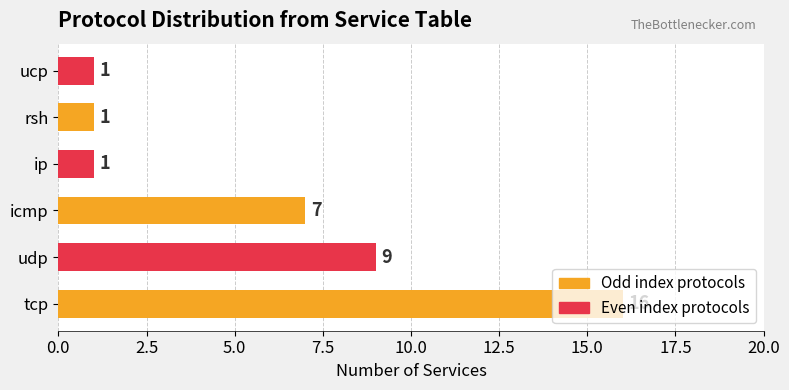

Is it true that the value at icmp is 7?

True